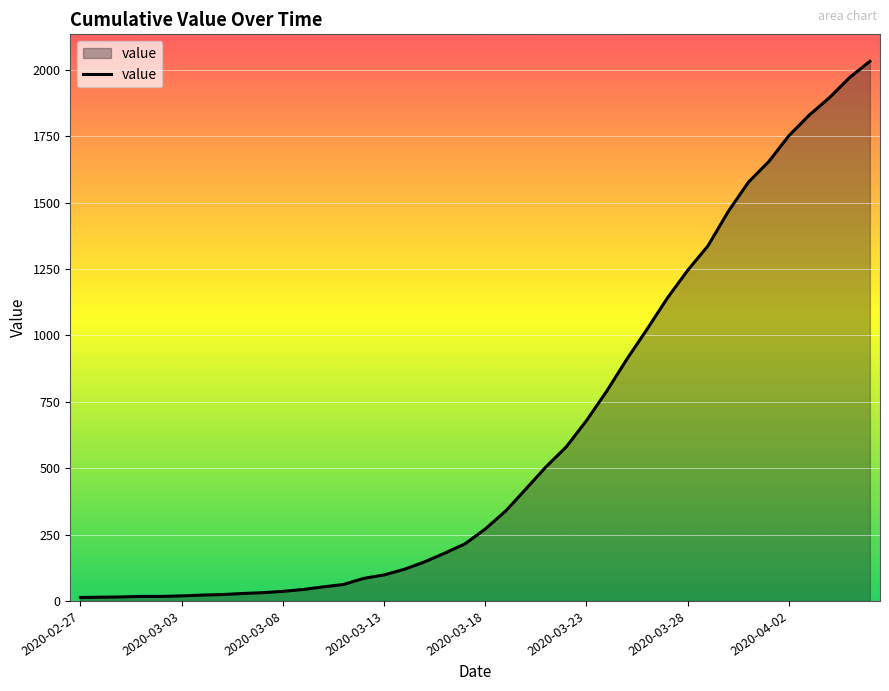

What is the minimum value shown in the chart?

13